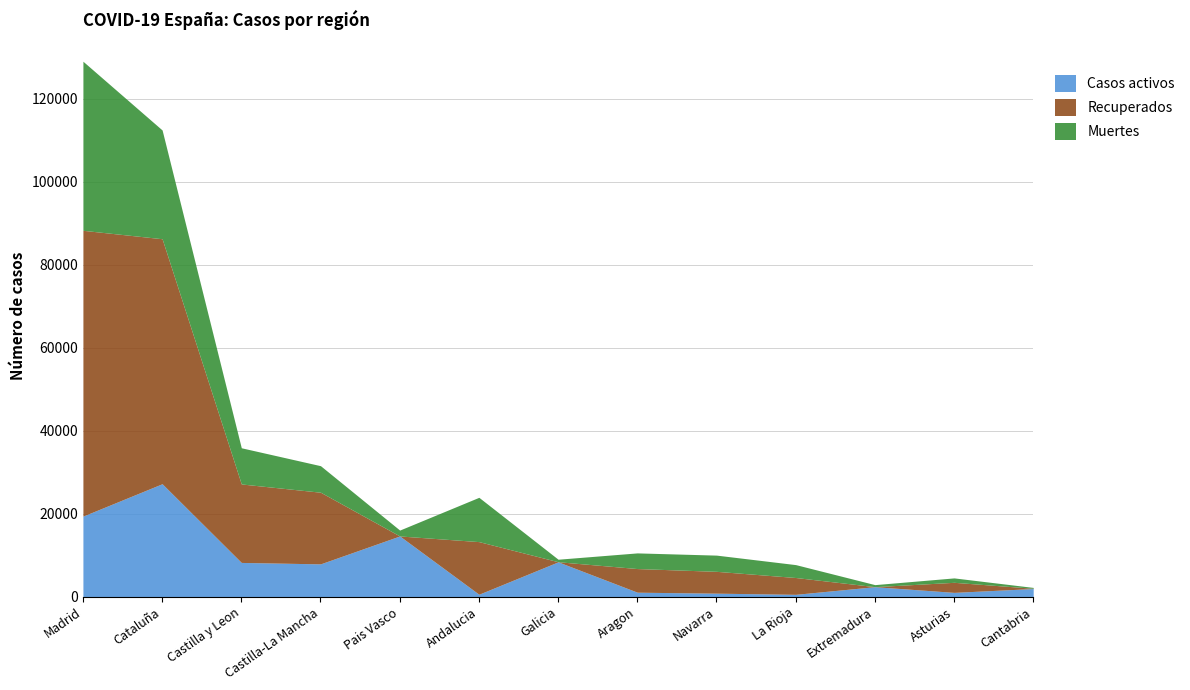

Which series changed the most between Galicia and Aragon?

Casos activos